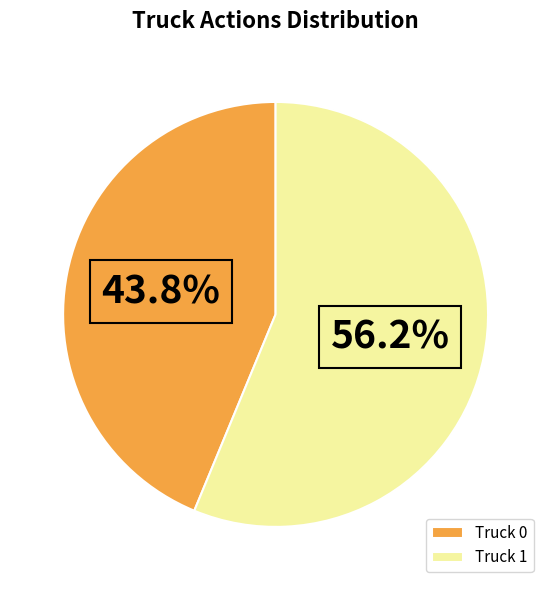

Approximately how many times larger is the value at Truck 0 compared to Truck 1?

0.8